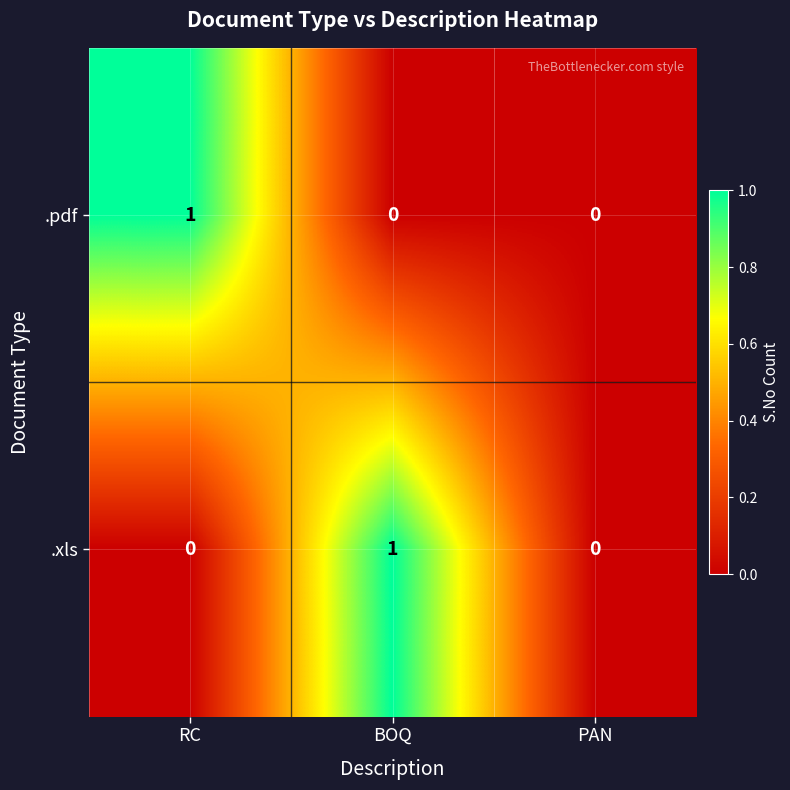

At RC, list the series in order from largest to smallest.

.pdf, .xls